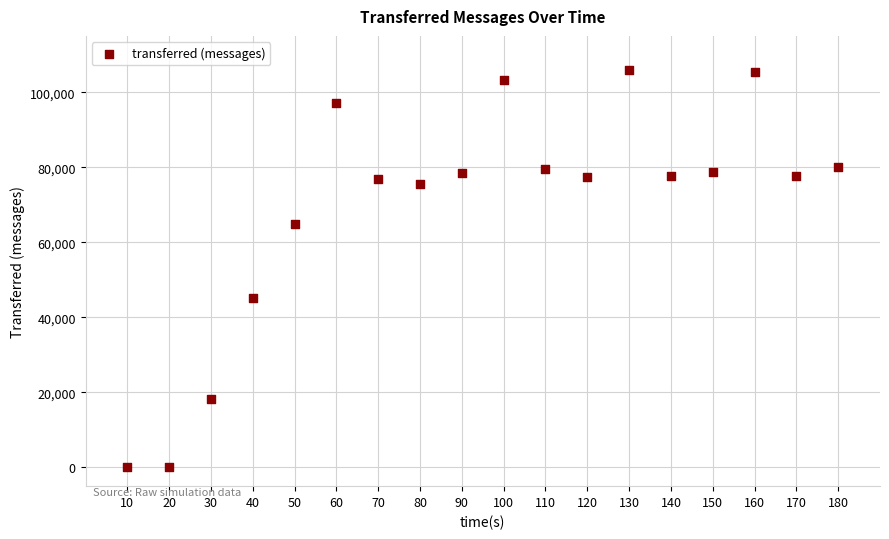

What is the range of X values (max minus min)?

170